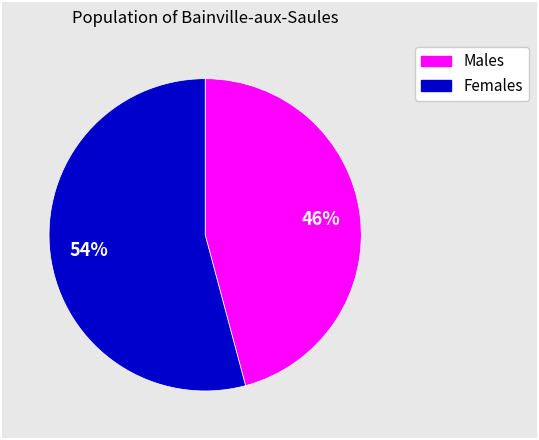

To the nearest percent, what is the difference between the largest and smallest slice percentages?

8%